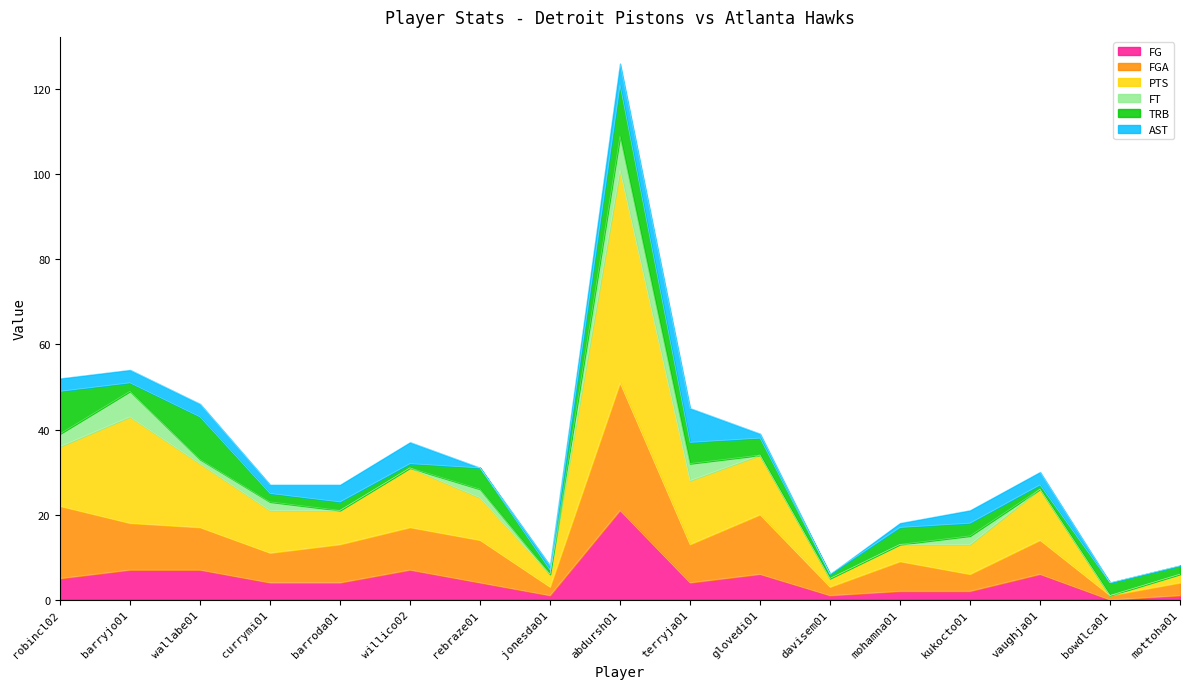

Where is FG nearest to the value 10?

barryjo01